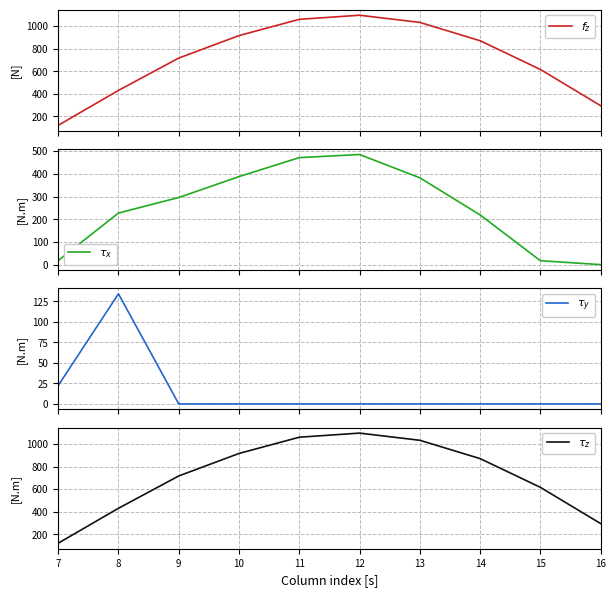

How many lines are shown in the chart?

4